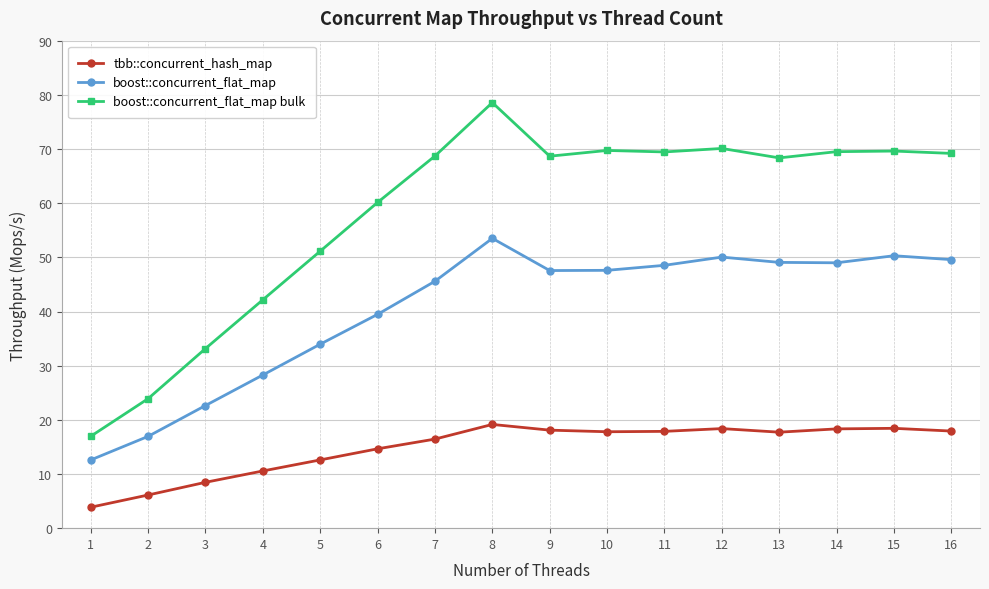

Count the number of data series in this chart.

3